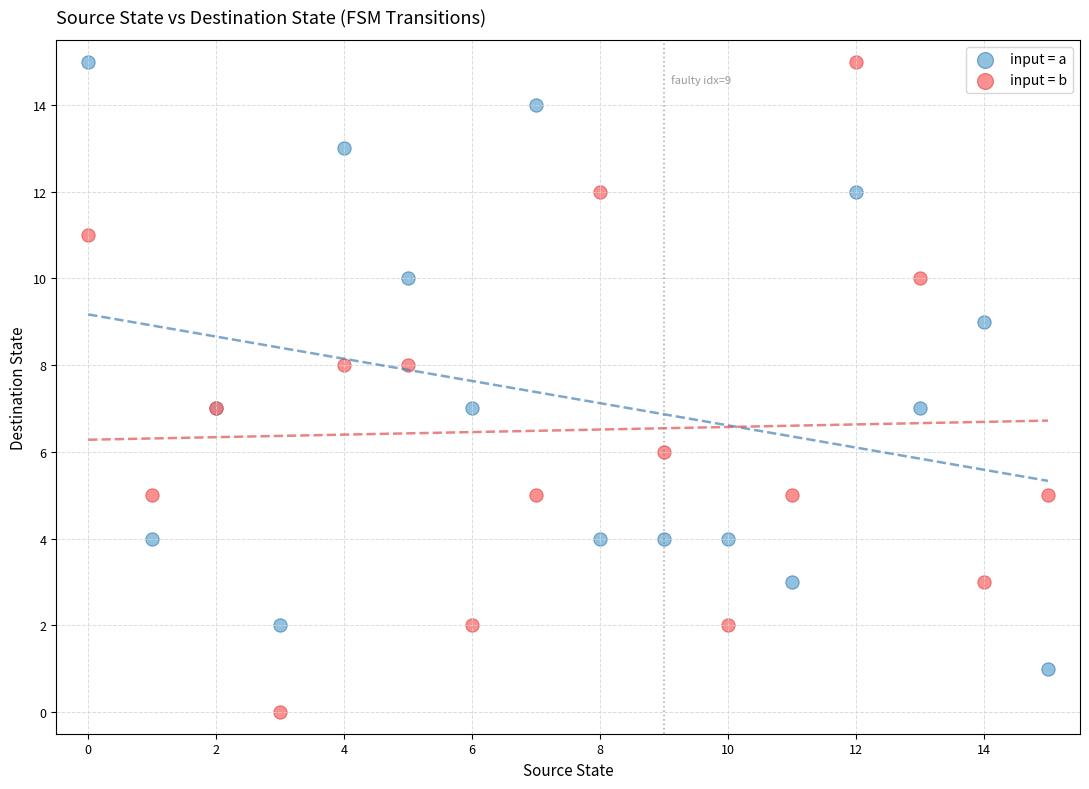

Which series contains the lowest Y value?

input = b